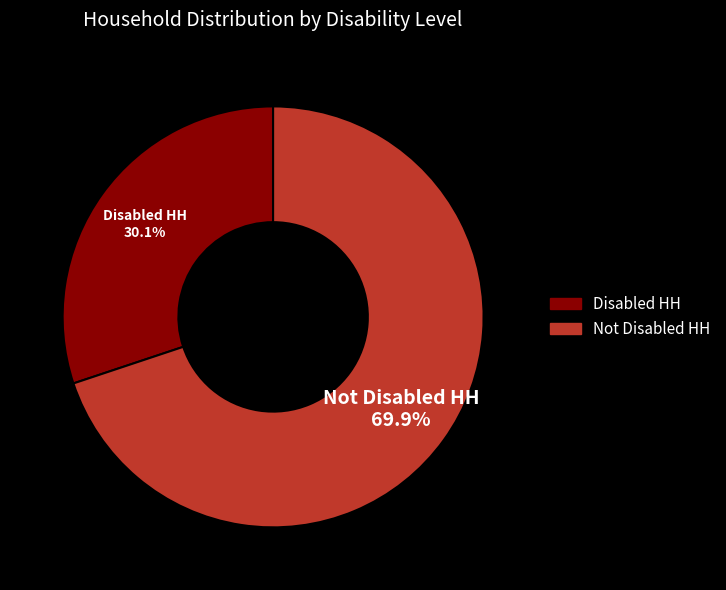

Which category has the smallest portion of the pie?

Disabled HH